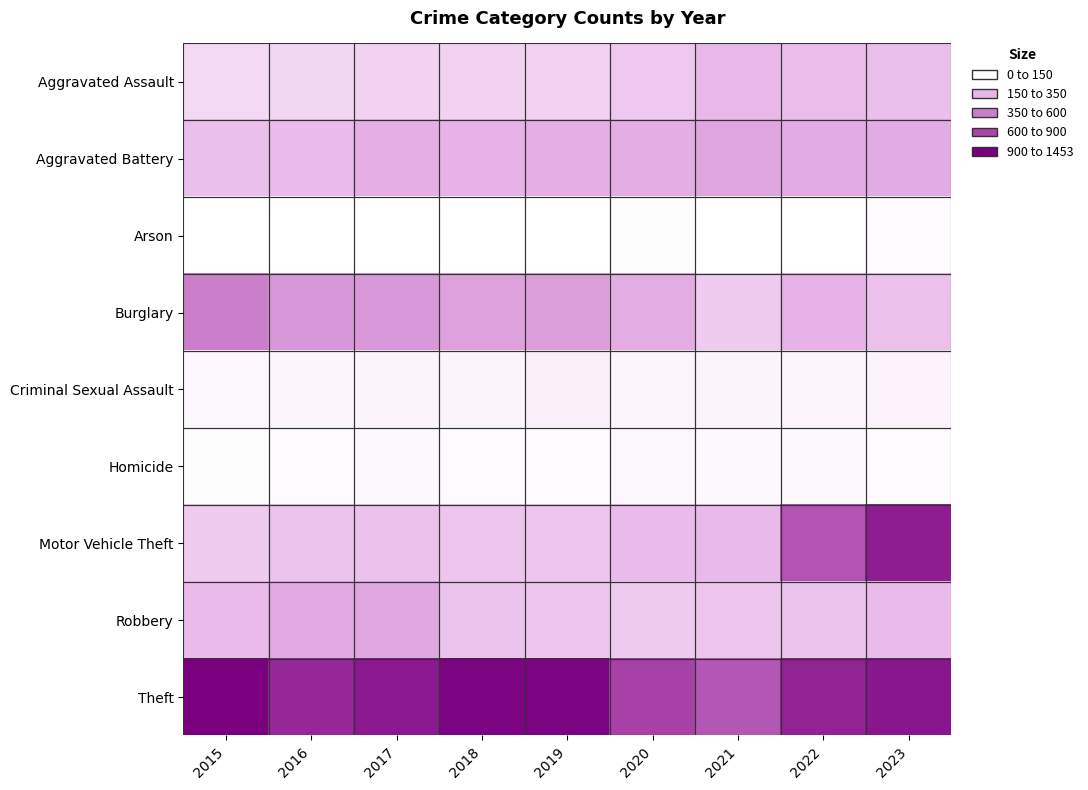

Rank the series by their maximum value, from highest to lowest.

Theft, Motor Vehicle Theft, Burglary, Aggravated Battery, Robbery, Aggravated Assault, Criminal Sexual Assault, Homicide, Arson